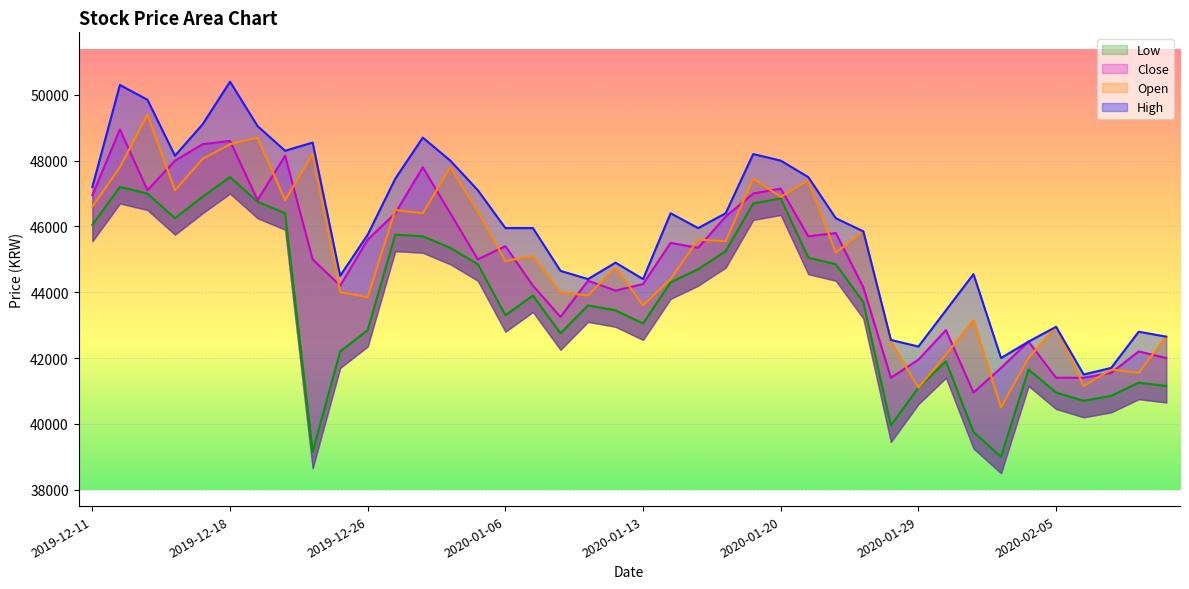

Reading right to left, what are all the values shown in this chart?

High: 42650	42800	41700	41500	42950	42500	42000	44550	43450	42350	42550	45850	46250	47500	48000	48200	46400	45950	46400	44400	44900	44400	44650	45950	45950	47100	48000	48700	47450	45750	44500	48550	48300	49050	50400	49100	48150	49850	50300	47200
Open: 42650	41550	41650	41150	42950	42000	40500	43150	42100	41100	42500	45850	45200	47400	46900	47450	45550	45600	44400	43600	44750	43900	44000	45100	44950	46450	47800	46400	46500	43850	44000	48200	46800	48700	48500	48050	47100	49400	47800	46600
Close: 42000	42200	41550	41400	41400	42500	41700	40950	42850	41950	41400	44150	45800	45700	47150	47000	46300	45350	45500	44250	44050	44350	43250	44200	45400	45000	46400	47800	46400	45600	44200	45000	48150	46800	48600	48500	48000	47100	48950	46950
Low: 41150	41250	40850	40700	40950	41650	39000	39750	41900	41100	39950	43700	44850	45050	46850	46700	45250	44700	44300	43050	43450	43600	42750	43900	43300	44850	45350	45700	45750	42850	42200	39150	46400	46750	47500	46900	46250	47000	47200	46050